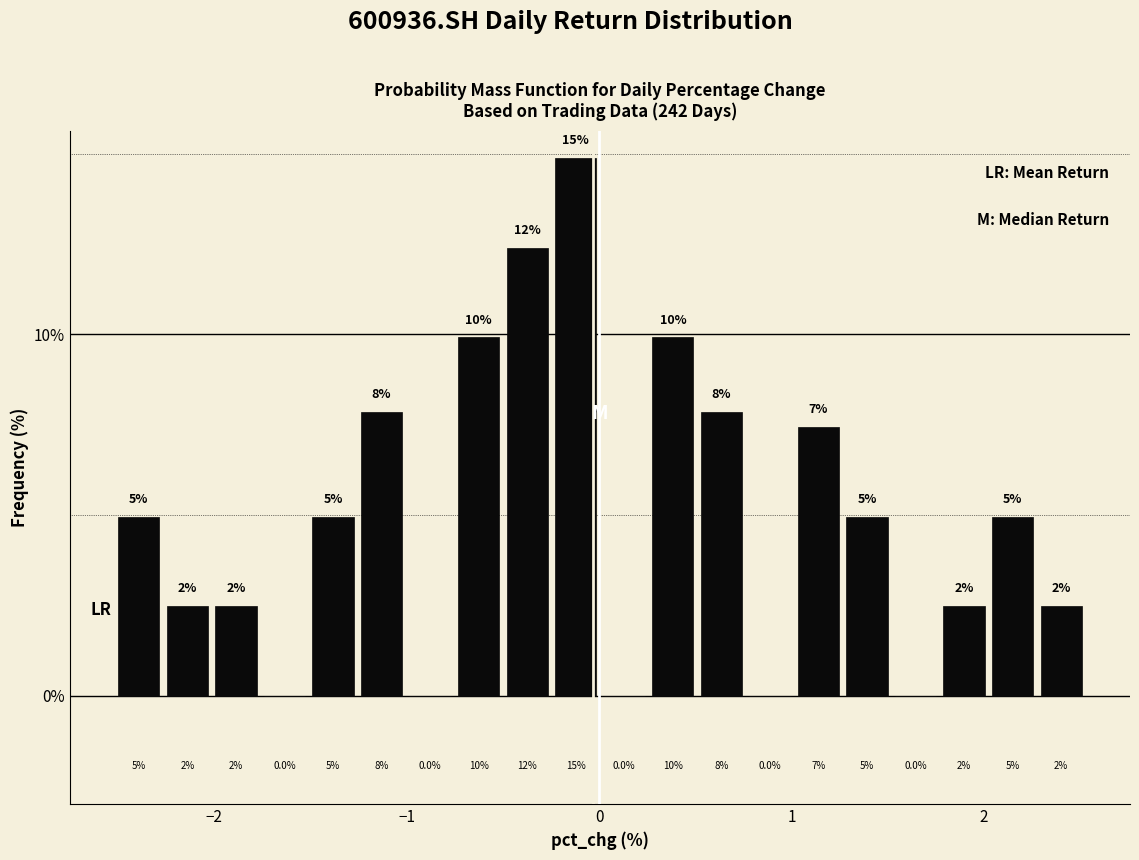

Read against the x-axis, roughly where is the centre of the tallest bar?

-0.1